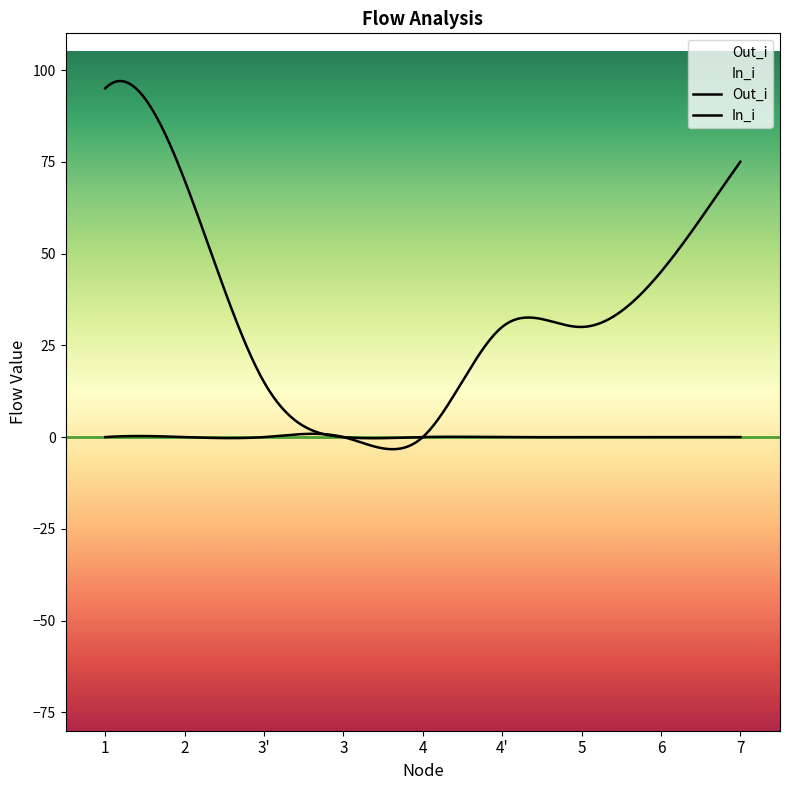

In Out_i, how many points are lower than both neighbors (excluding endpoints)?

3